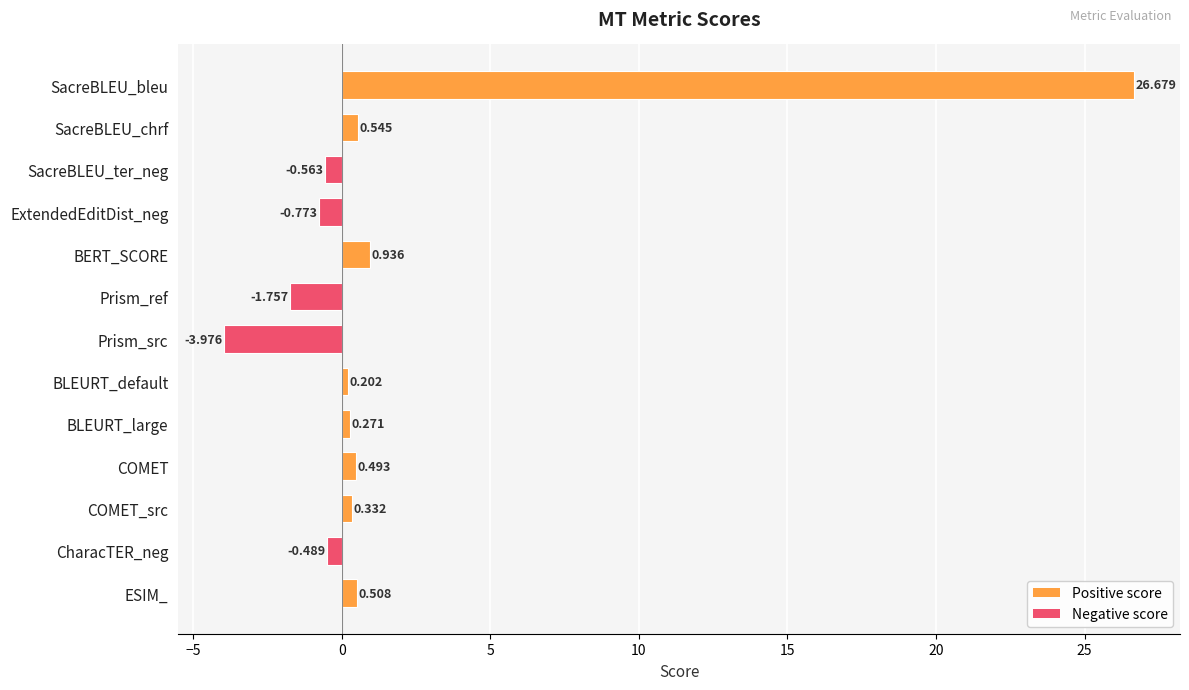

Which label corresponds to the largest value in the chart?

SacreBLEU_bleu